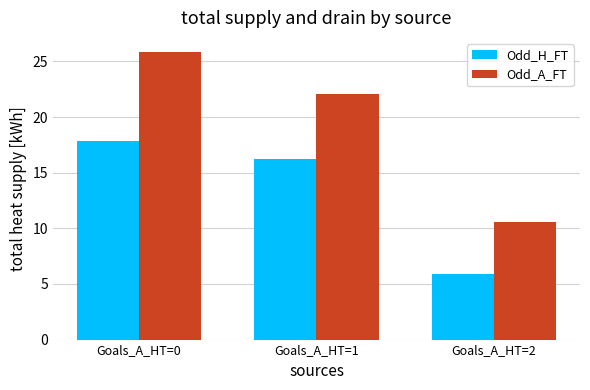

At how many categories does at least one series exceed 9?

3